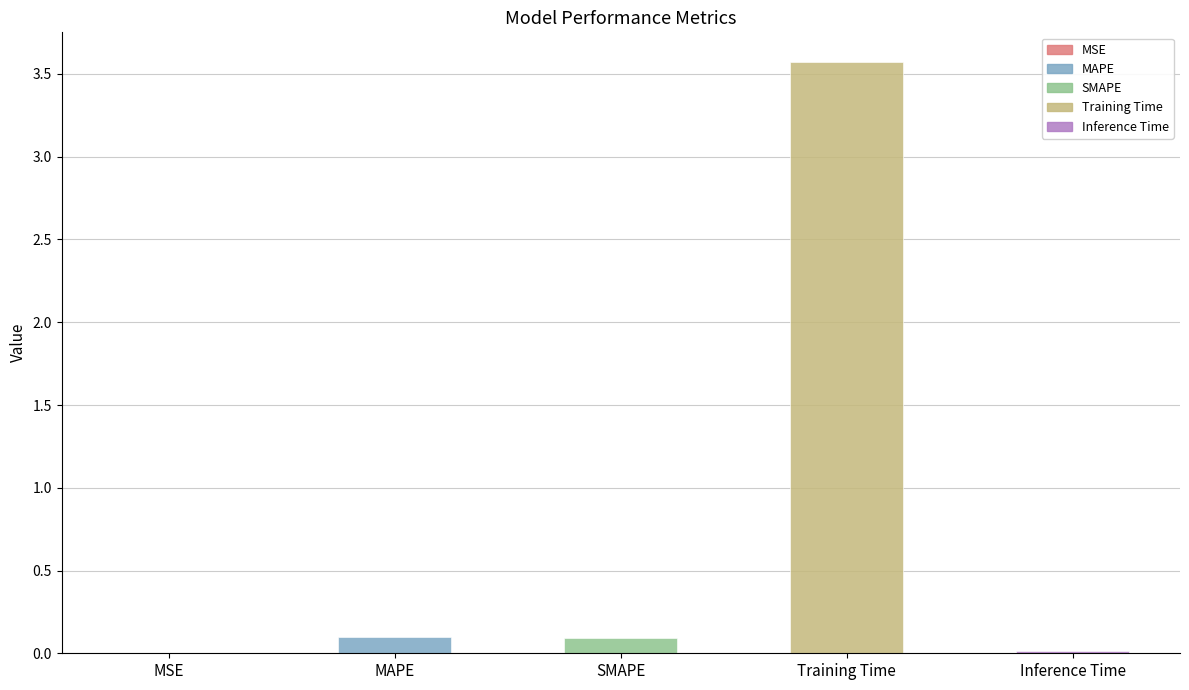

What is the change in value from SMAPE to Training Time?

+3.5